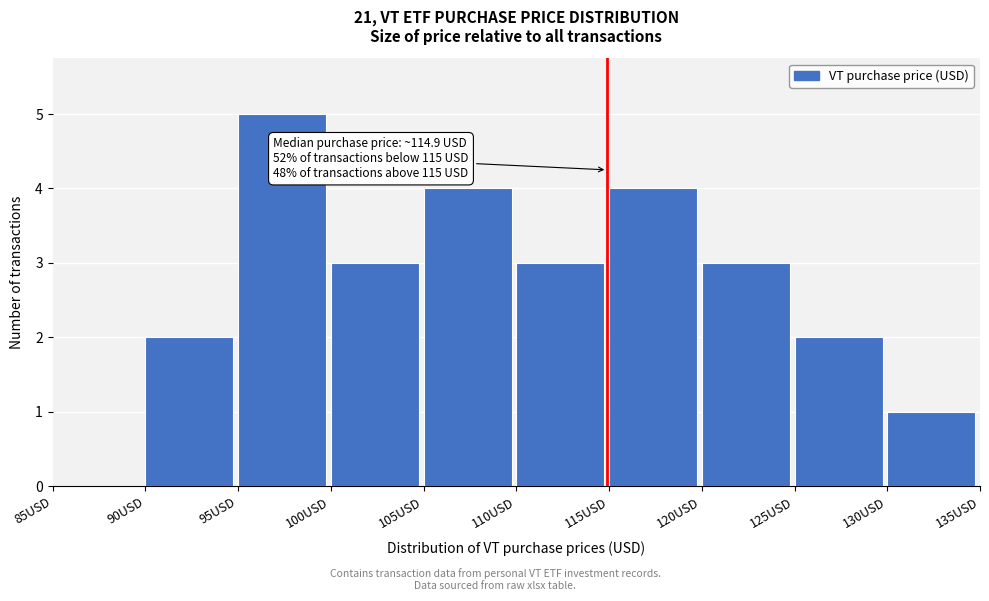

Which range on the x-axis has the tallest bar?

95 to 100